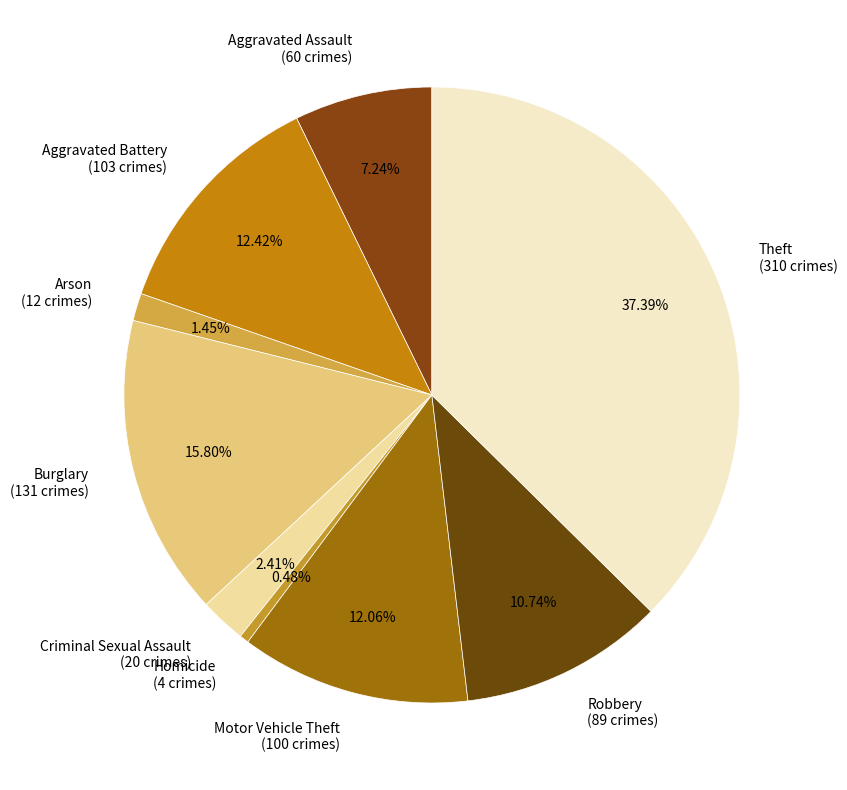

To the nearest percent, what is the average slice percentage?

11%